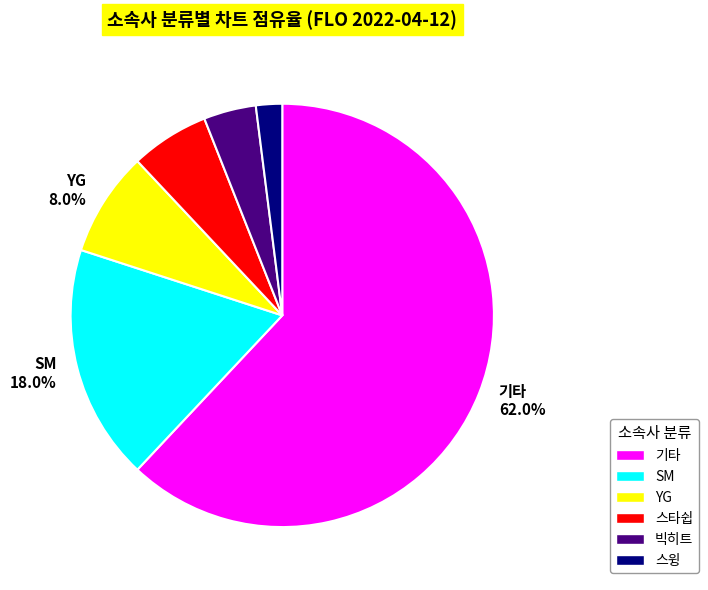

To the nearest percent, what is the average slice percentage?

17%